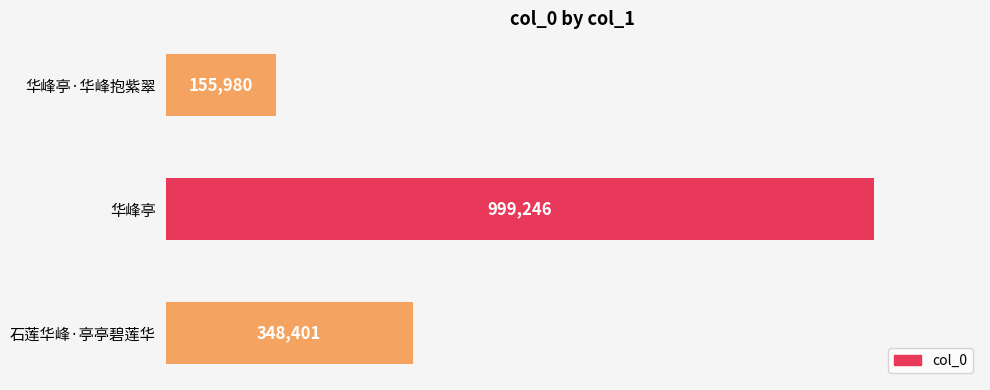

What is the difference between the maximum and minimum values?

843266